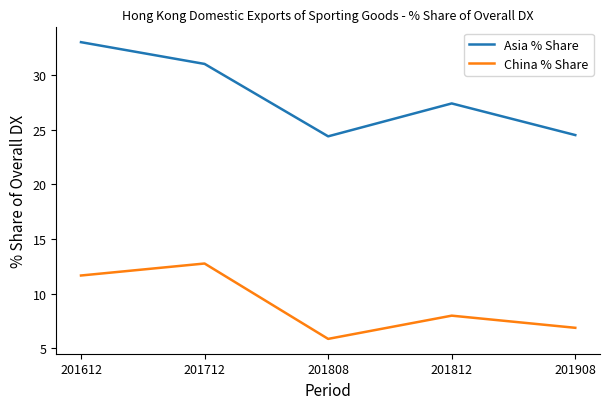

Which series has the widest spread of values?

Asia % Share